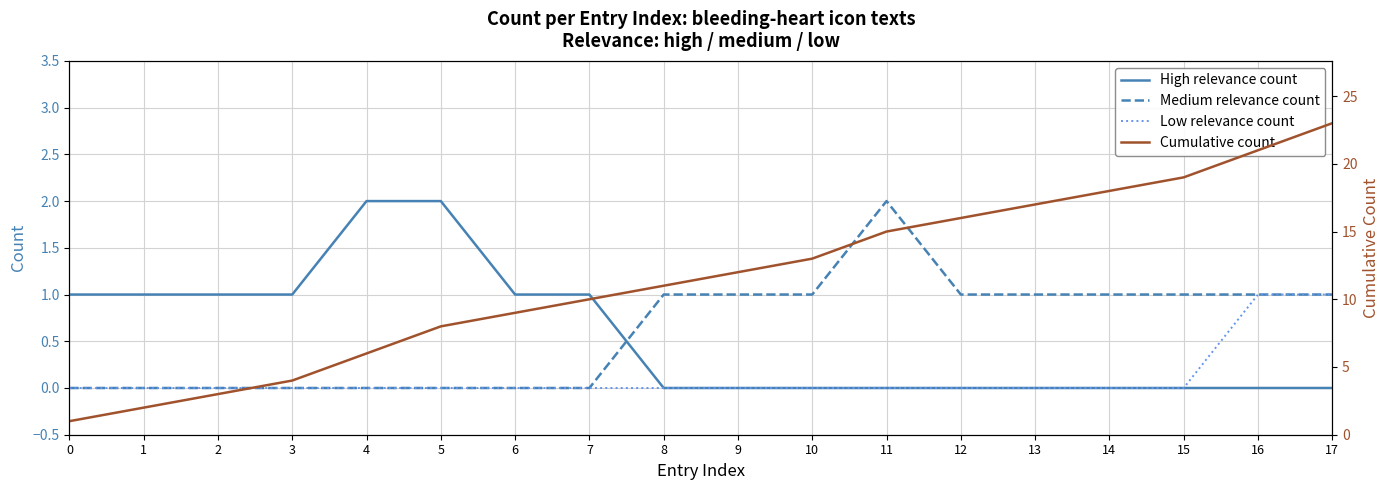

Does the chart display data point markers on the line(s)?

No